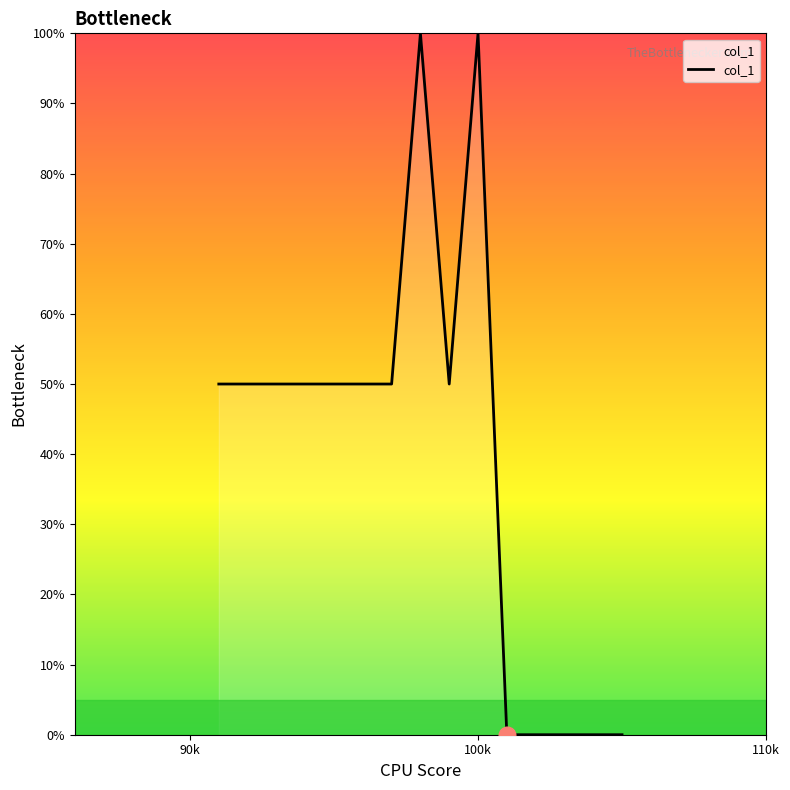

What is the greatest value displayed?

100